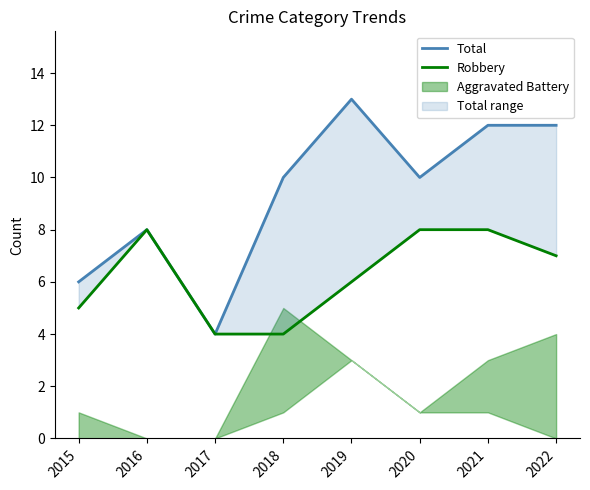

How many lines are shown in the chart?

2